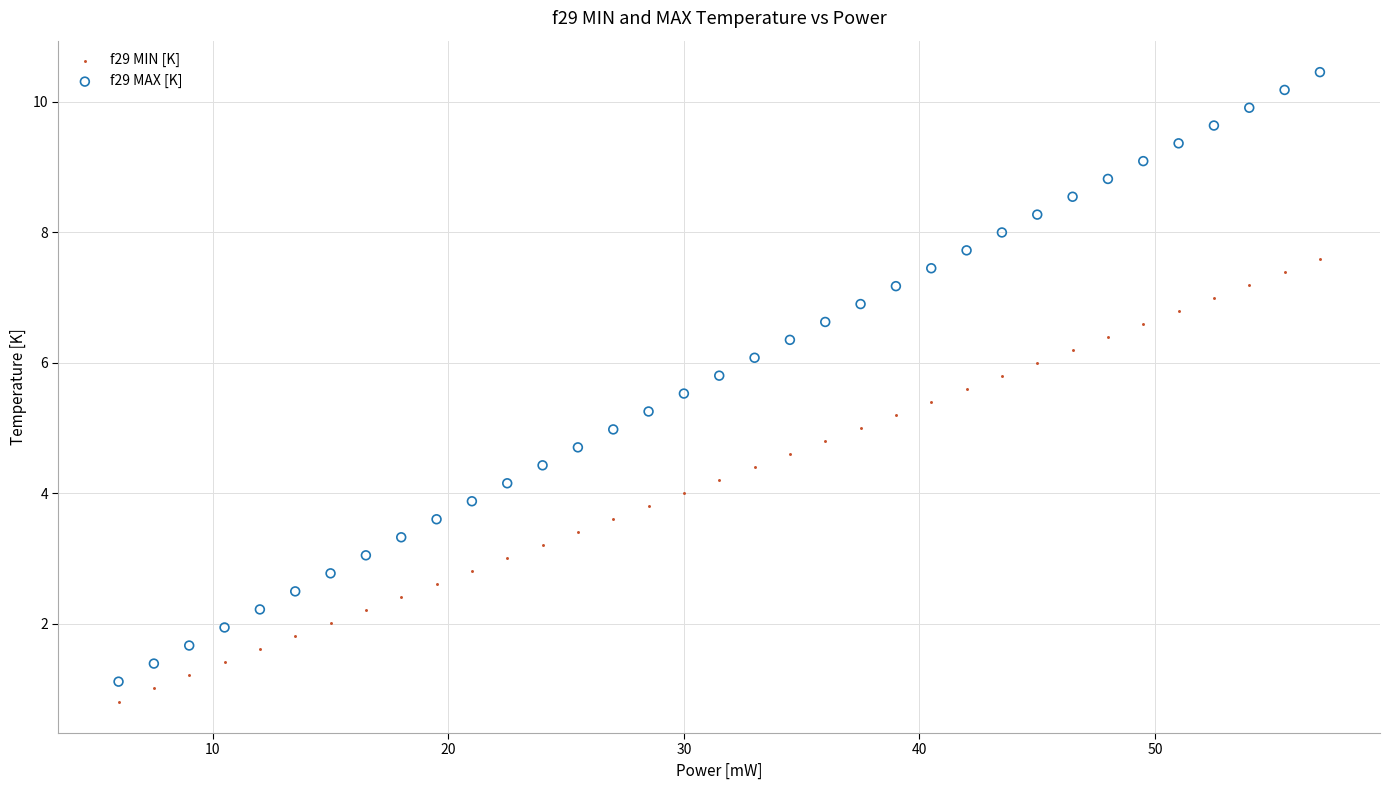

Which series reaches the maximum Y coordinate?

f29 MAX [K]